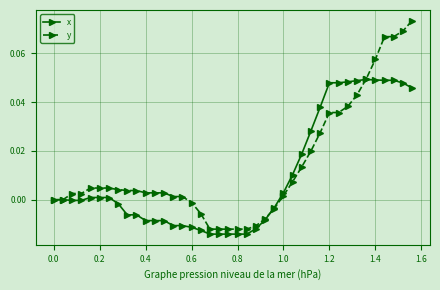

Which series has the largest total across all categories?

y